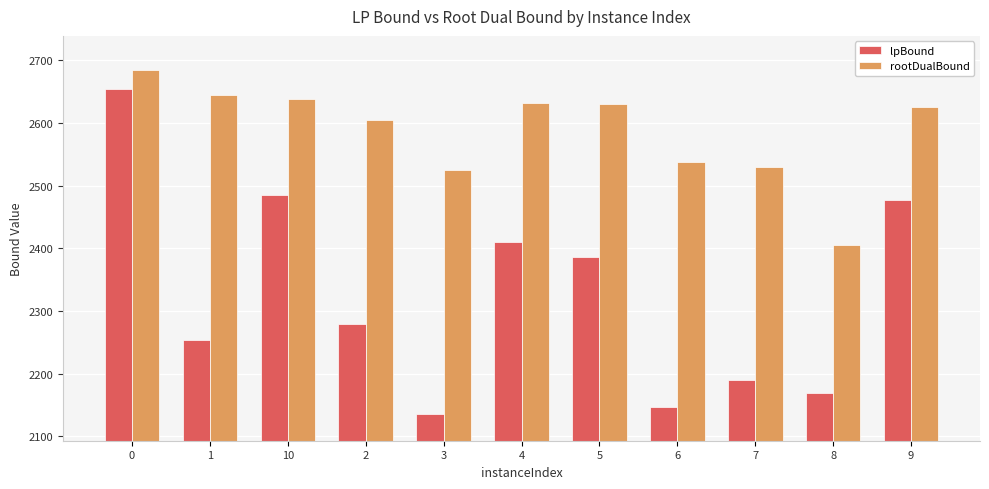

What is the label of the 8th bar from the left?

6